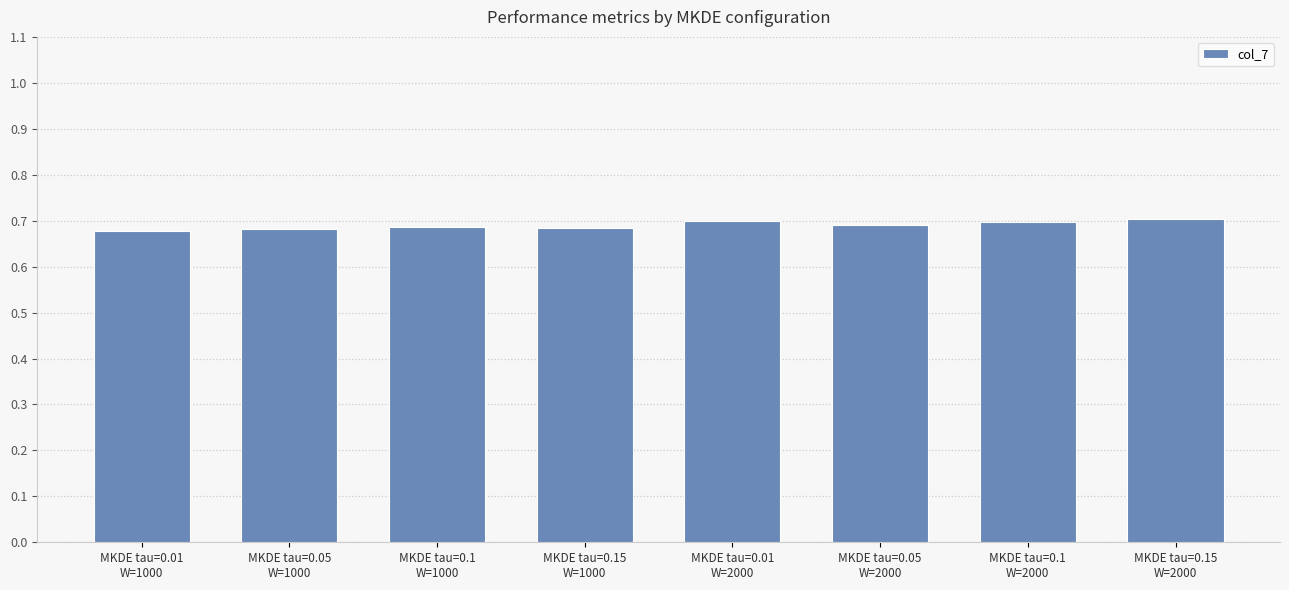

What is the sum of all values?

5.5